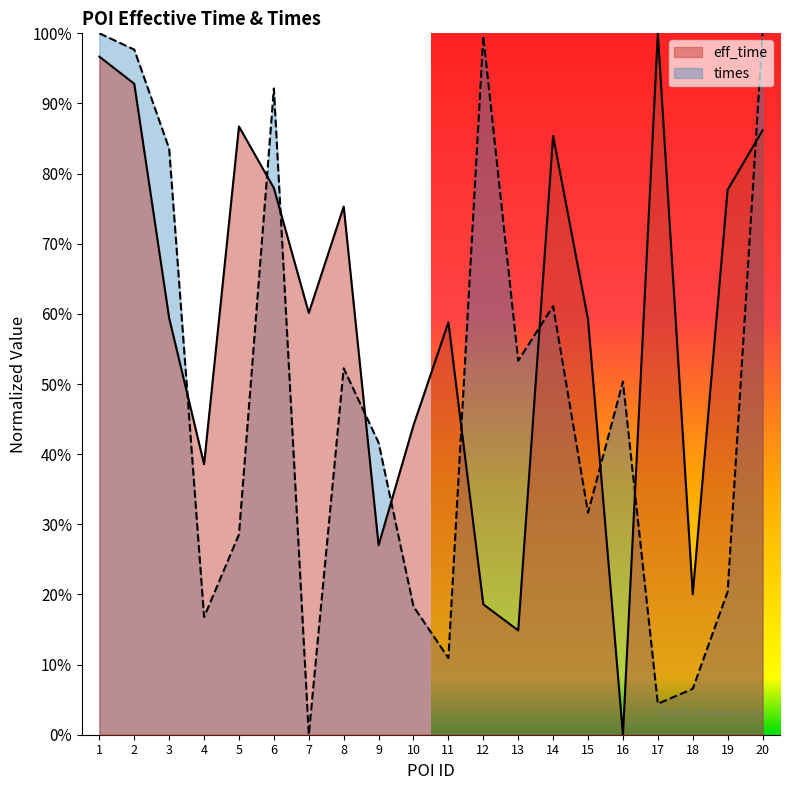

Where is the first local maximum for eff_time?

5